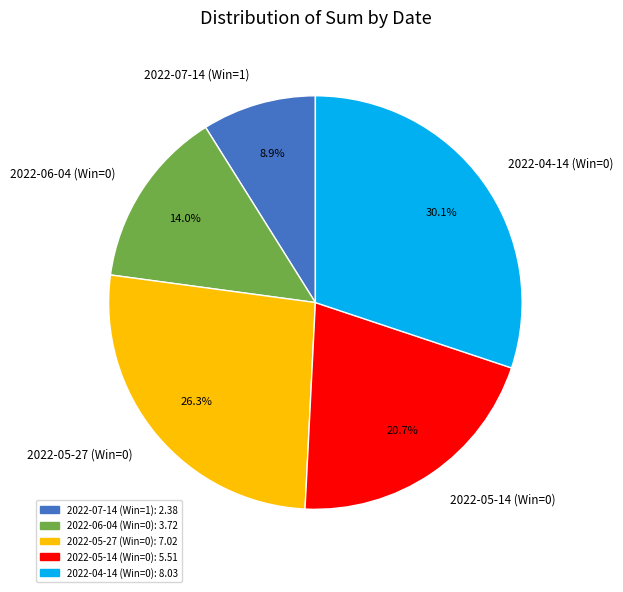

Count the number of slices in the pie.

5